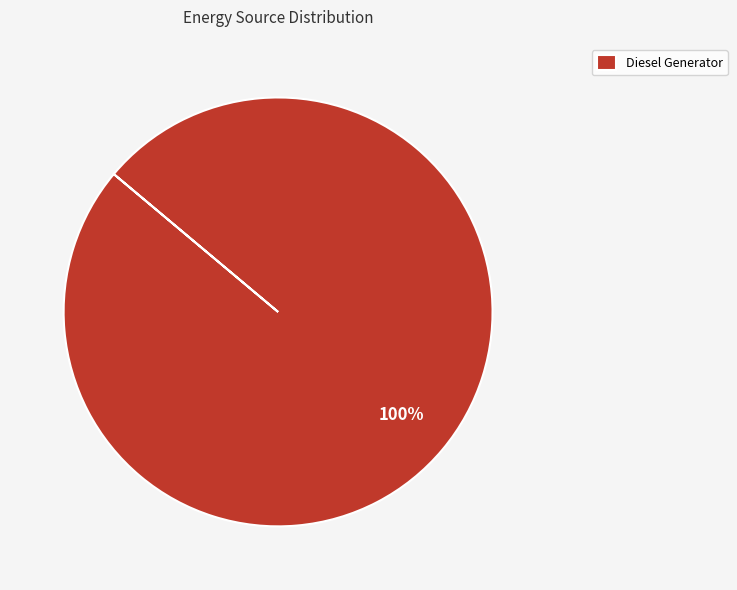

Rank the categories by value from lowest to highest.

Diesel Generator